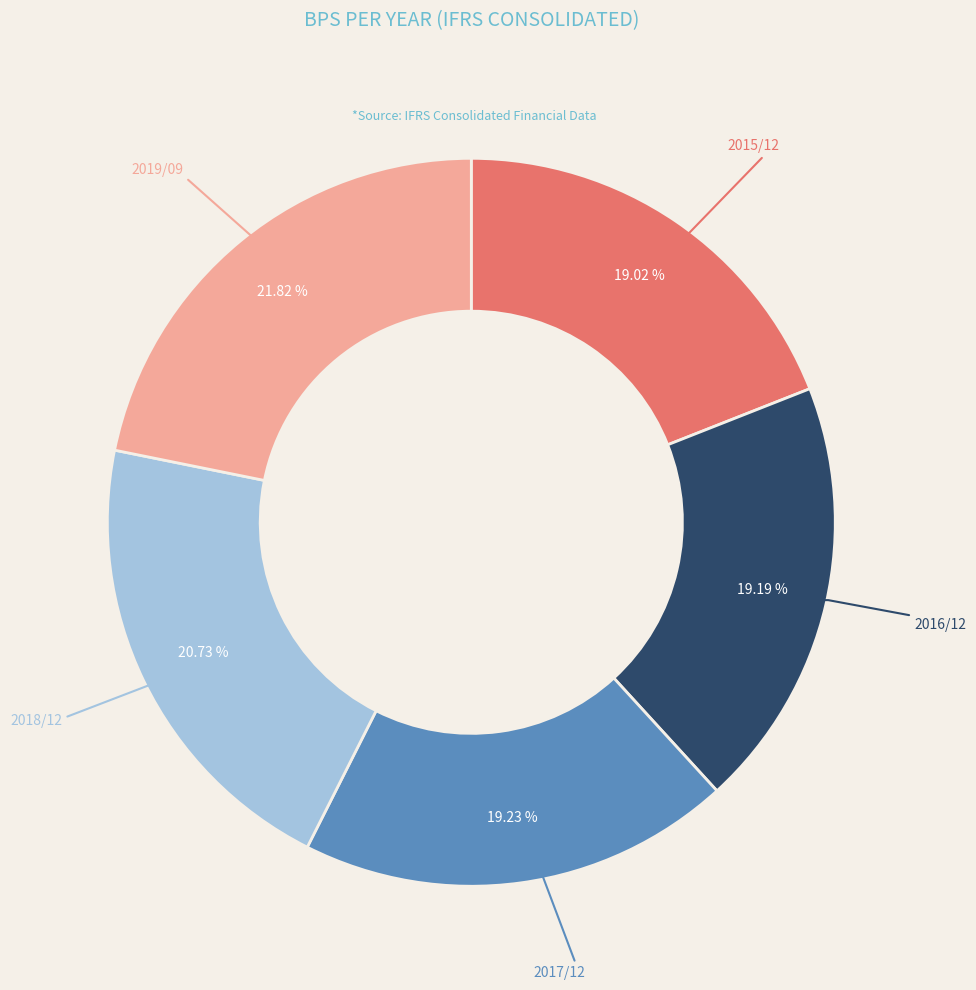

Does any single category account for the majority?

No